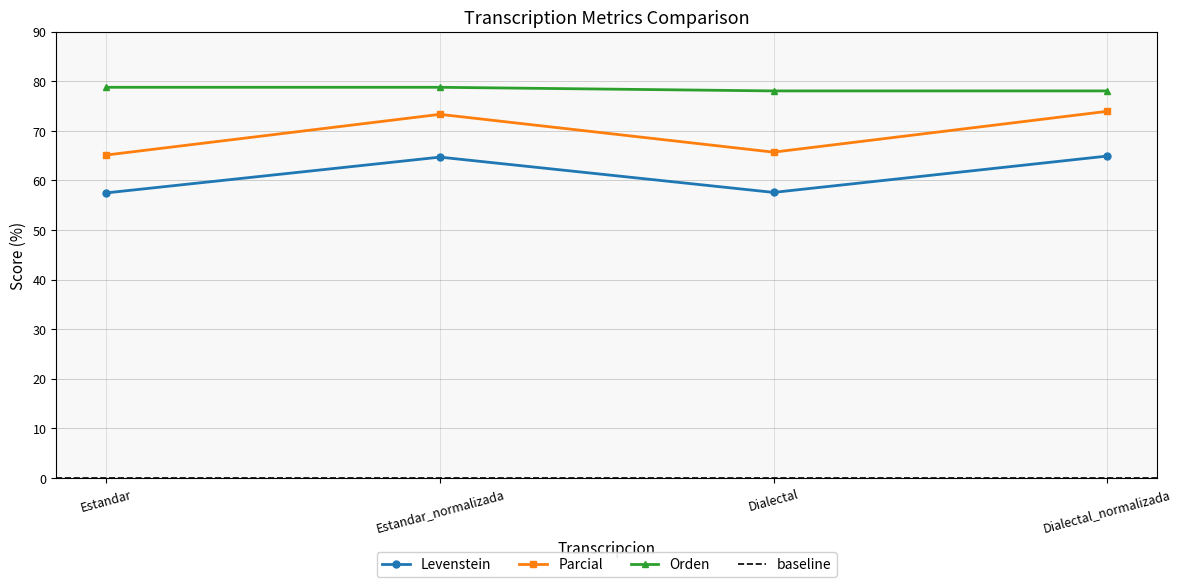

What is the difference between the second highest and minimum values in the Parcial series?

8.2